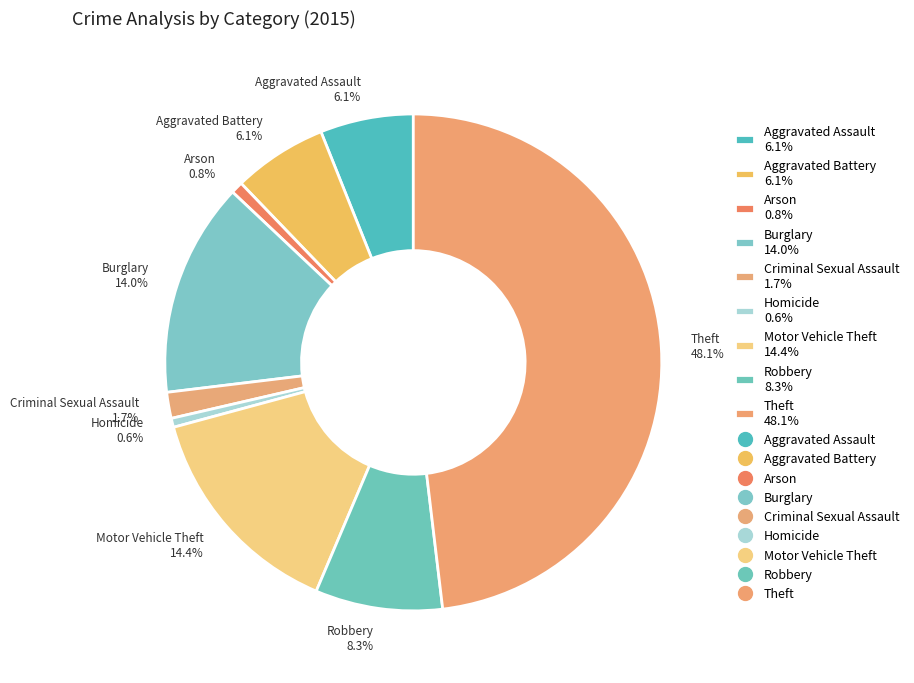

To the nearest percent, what percentage of the pie is Homicide?

1%